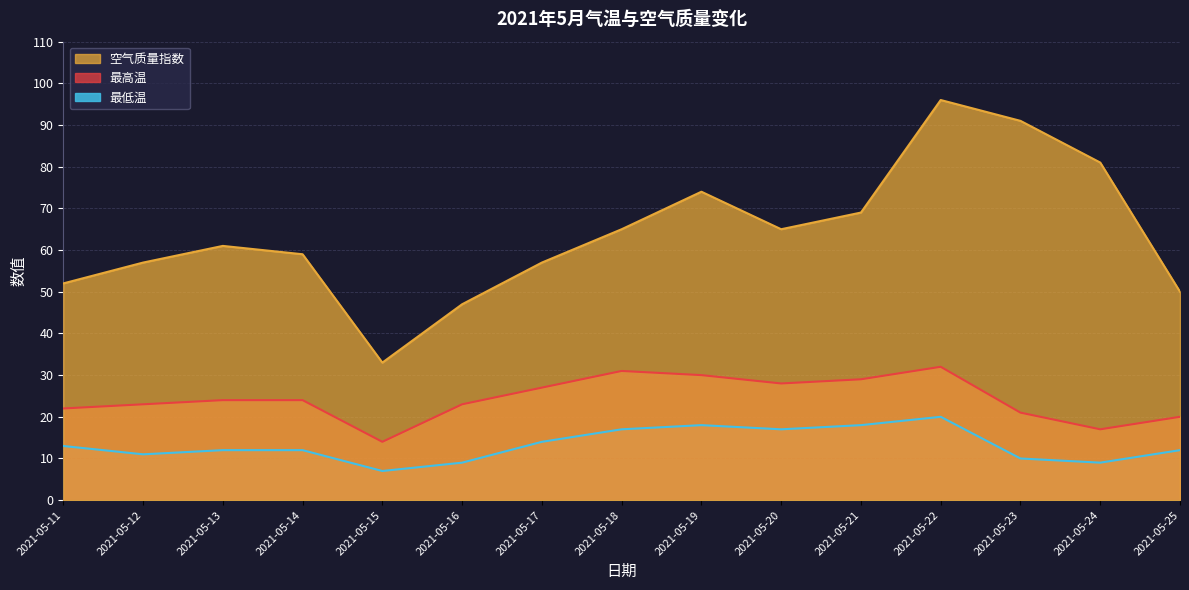

What is the average value of the 最低温 series?

13